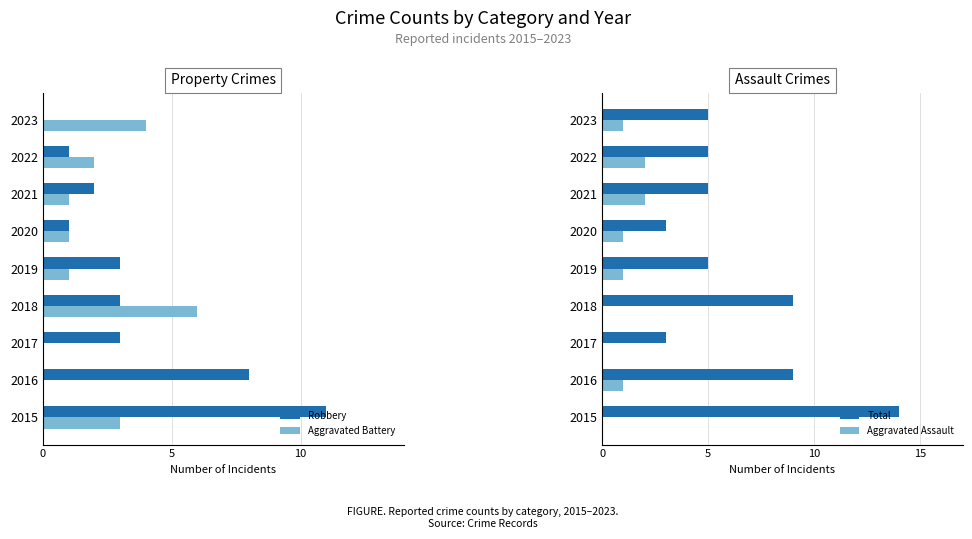

How many data points in Aggravated Assault are less than 1?

3